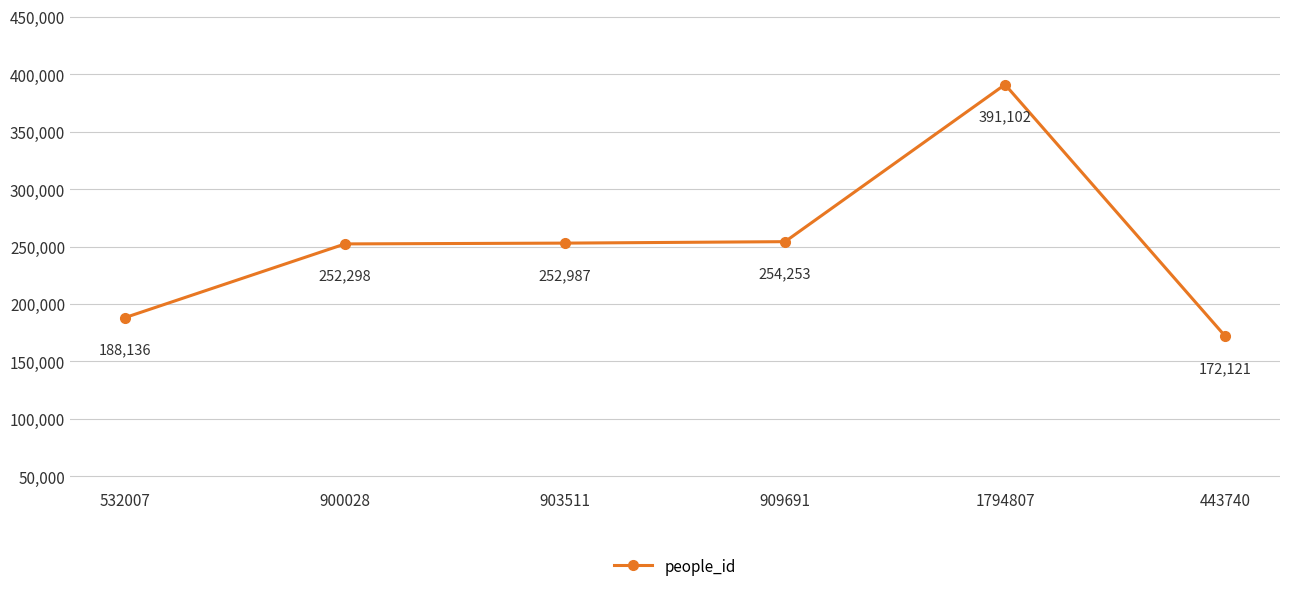

True or false: there are more than 2 points higher than both neighbors.

False